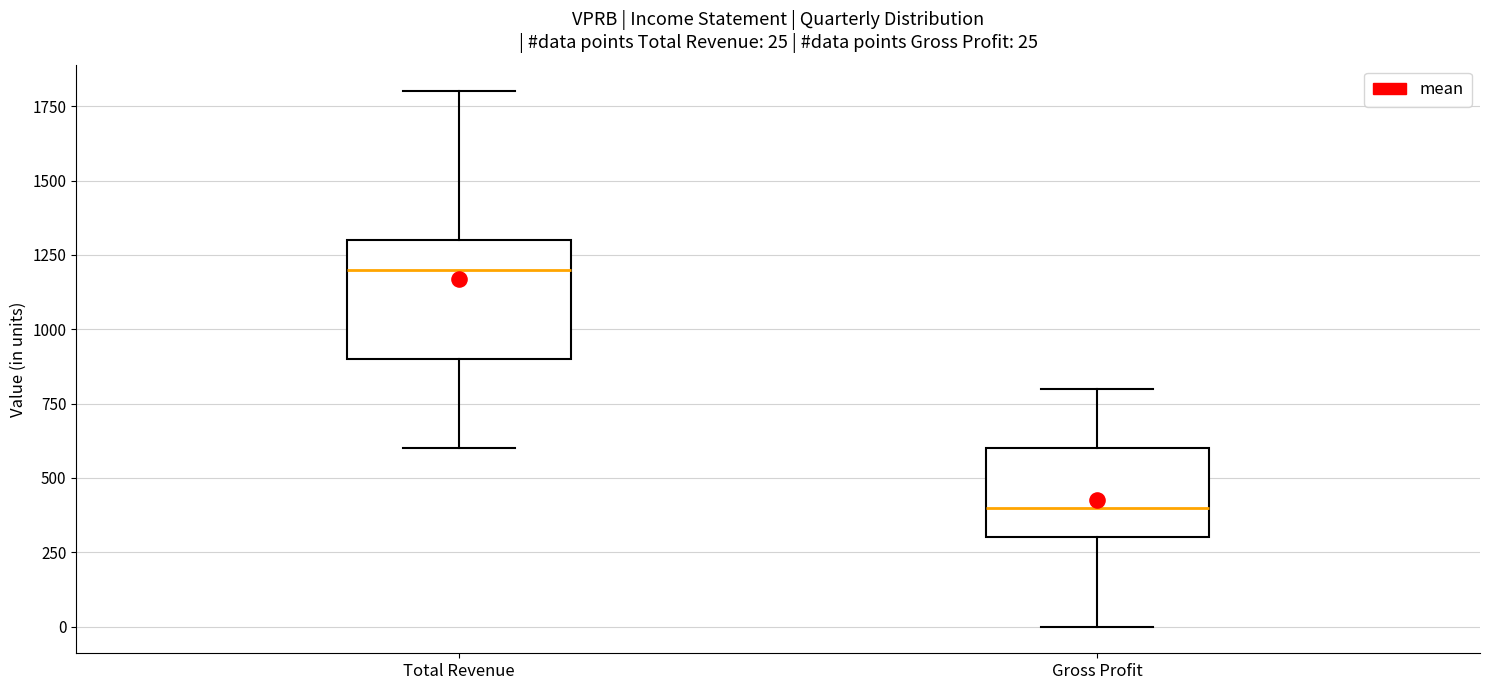

Comparing the boxes themselves (not the whiskers), which one is the tallest?

Total Revenue